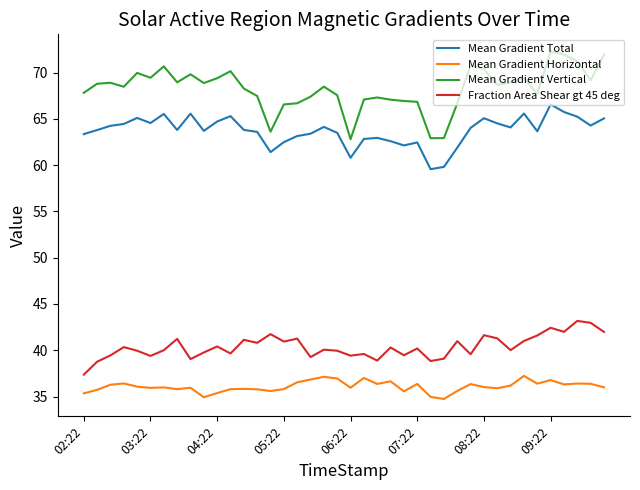

Rank the series by their maximum value, from highest to lowest.

Mean Gradient Vertical, Mean Gradient Total, Fraction Area Shear gt 45 deg, Mean Gradient Horizontal